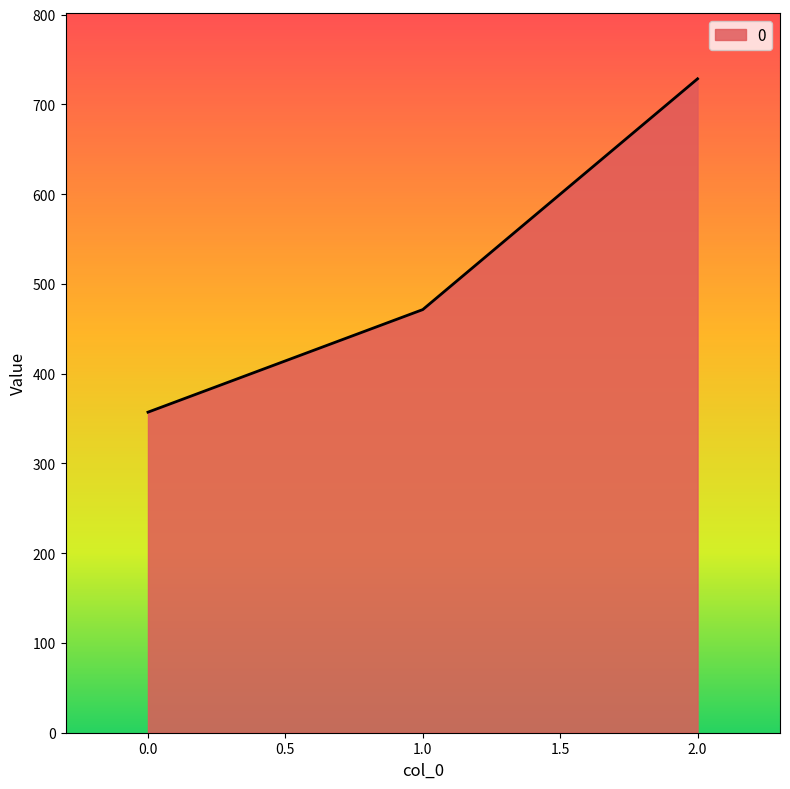

Between 0.0 and 2.0, which is larger?

2.0